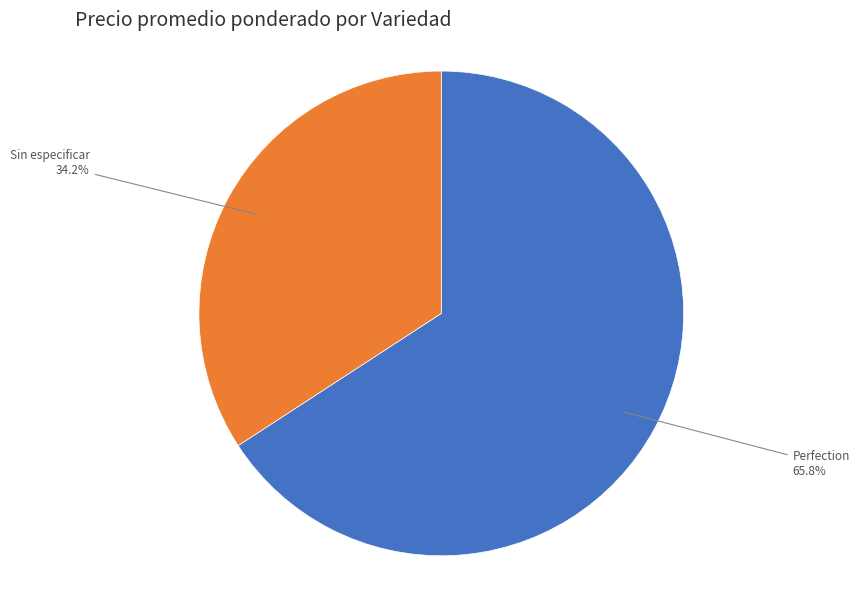

Which category has the smallest portion of the pie?

Sin especificar